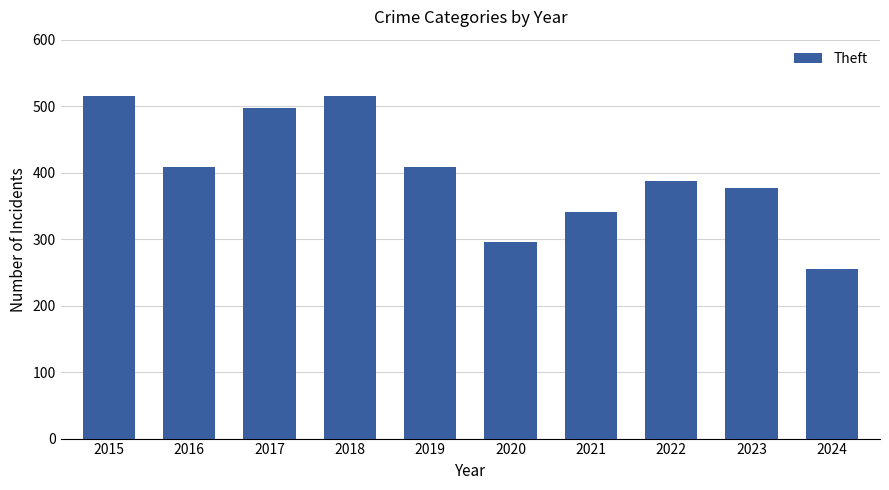

Where does the data first go above 409?

2015